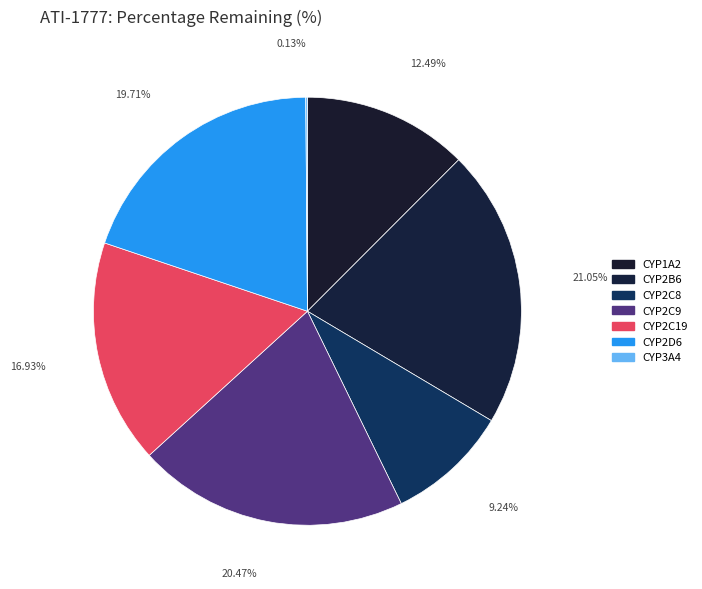

How many slices are in this pie chart?

7